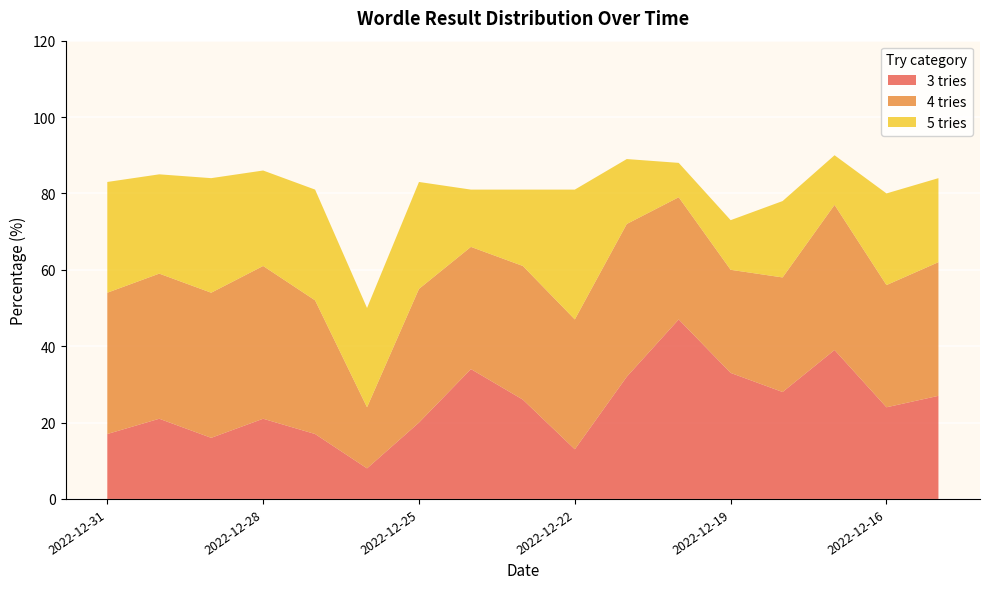

Reading left to right, what are all the values shown in this chart?

3 tries: 2022-12-31=17	2022-12-30=21	2022-12-29=16	2022-12-28=21	2022-12-27=17	2022-12-26=8	2022-12-25=20	2022-12-24=34	2022-12-23=26	2022-12-22=13	2022-12-21=32	2022-12-20=47	2022-12-19=33	2022-12-18=28	2022-12-17=39	2022-12-16=24	2022-12-15=27
4 tries: 2022-12-31=37	2022-12-30=38	2022-12-29=38	2022-12-28=40	2022-12-27=35	2022-12-26=16	2022-12-25=35	2022-12-24=32	2022-12-23=35	2022-12-22=34	2022-12-21=40	2022-12-20=32	2022-12-19=27	2022-12-18=30	2022-12-17=38	2022-12-16=32	2022-12-15=35
5 tries: 2022-12-31=29	2022-12-30=26	2022-12-29=30	2022-12-28=25	2022-12-27=29	2022-12-26=26	2022-12-25=28	2022-12-24=15	2022-12-23=20	2022-12-22=34	2022-12-21=17	2022-12-20=9	2022-12-19=13	2022-12-18=20	2022-12-17=13	2022-12-16=24	2022-12-15=22